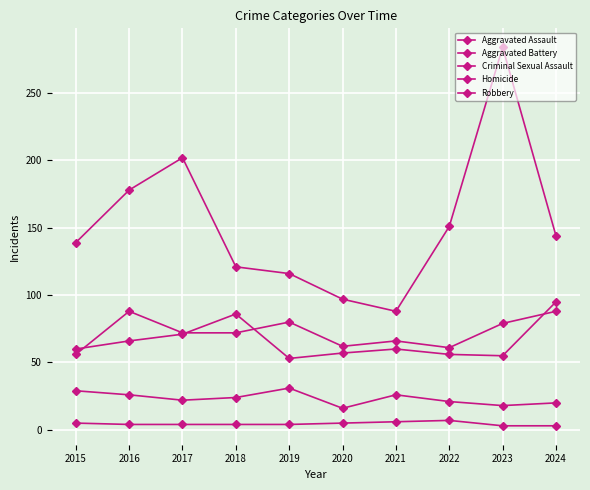

Where is the first local maximum for Homicide?

2022